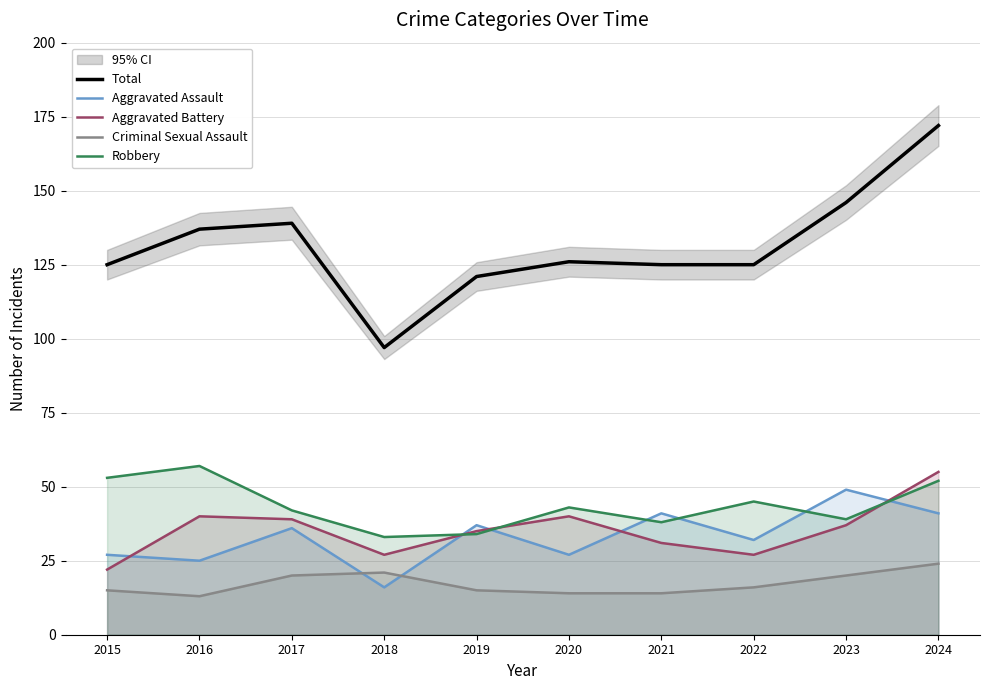

At 2019, list the series in order from smallest to largest.

Criminal Sexual Assault, Robbery, Aggravated Battery, Aggravated Assault, Total